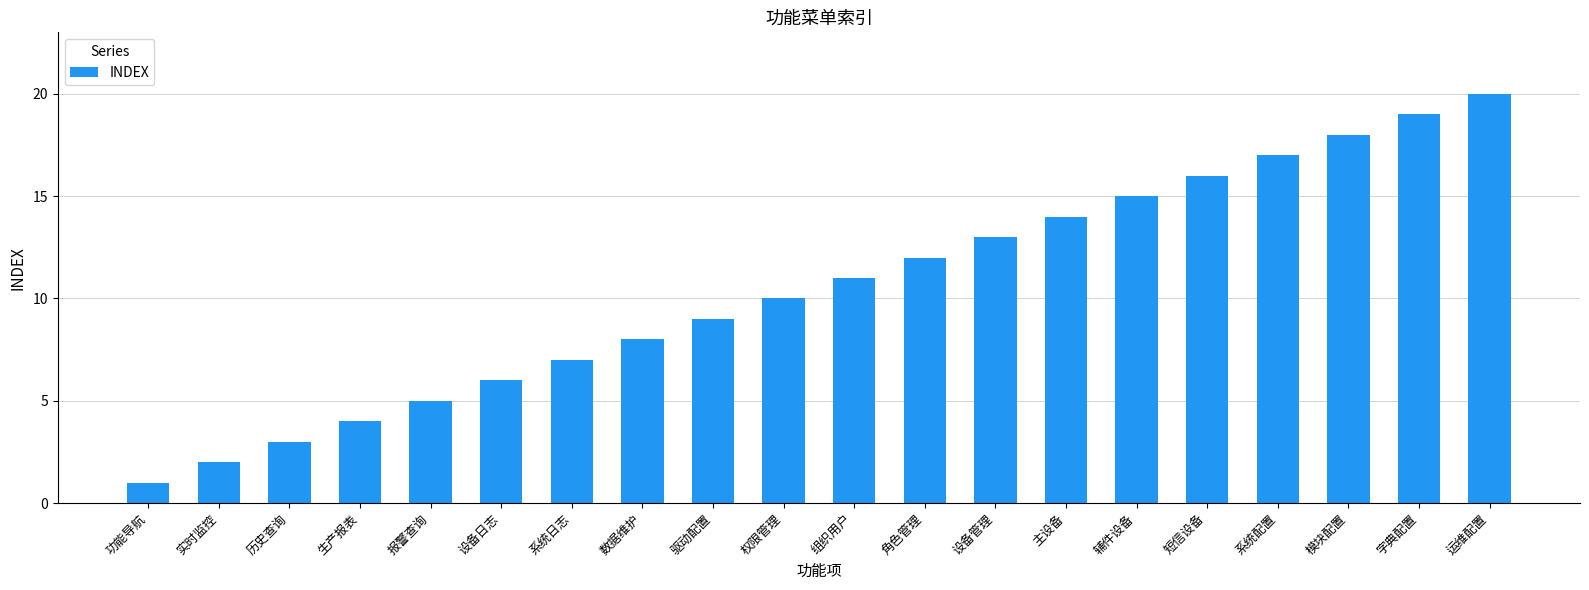

Rank the categories by value from lowest to highest.

功能导航, 实时监控, 历史查询, 生产报表, 报警查询, 设备日志, 系统日志, 数据维护, 驱动配置, 权限管理, 组织用户, 角色管理, 设备管理, 主设备, 辅件设备, 短信设备, 系统配置, 模块配置, 字典配置, 运维配置